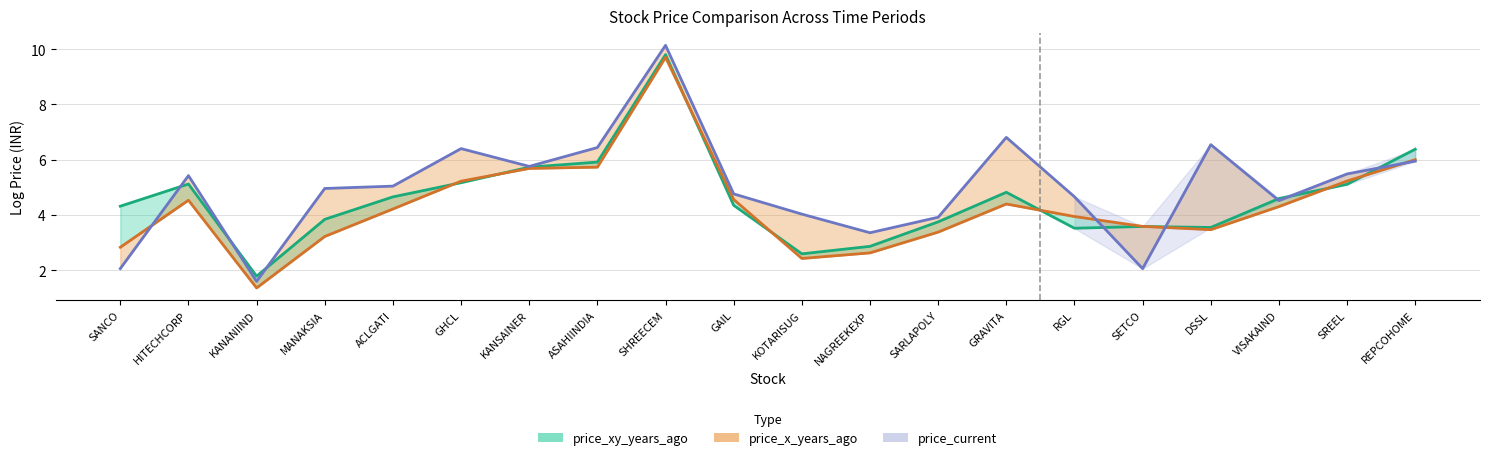

How many data points does each series have?

20